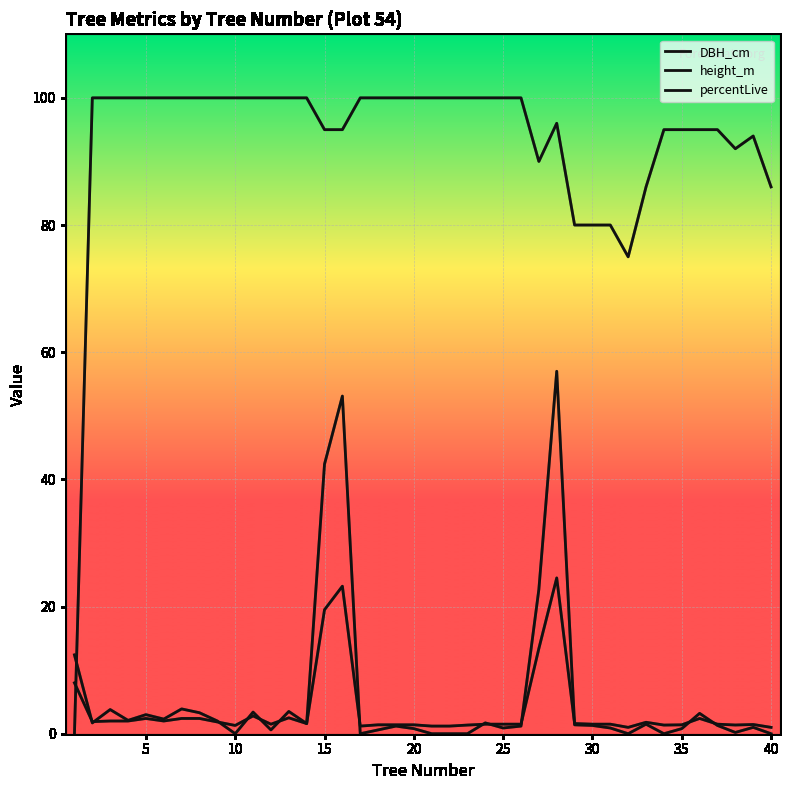

List the series in order of their peak value, lowest first.

height_m, DBH_cm, percentLive